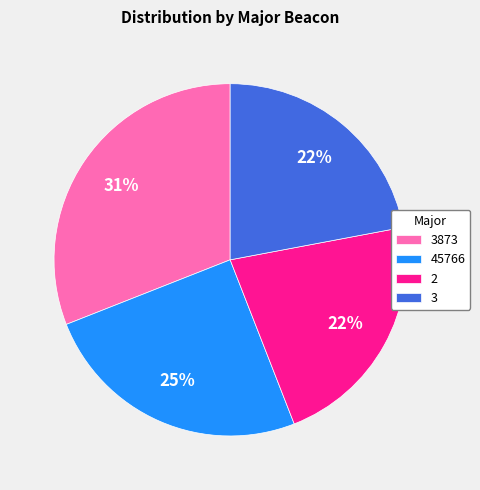

The 45766 slice represents 25% of the pie. True or false?

True